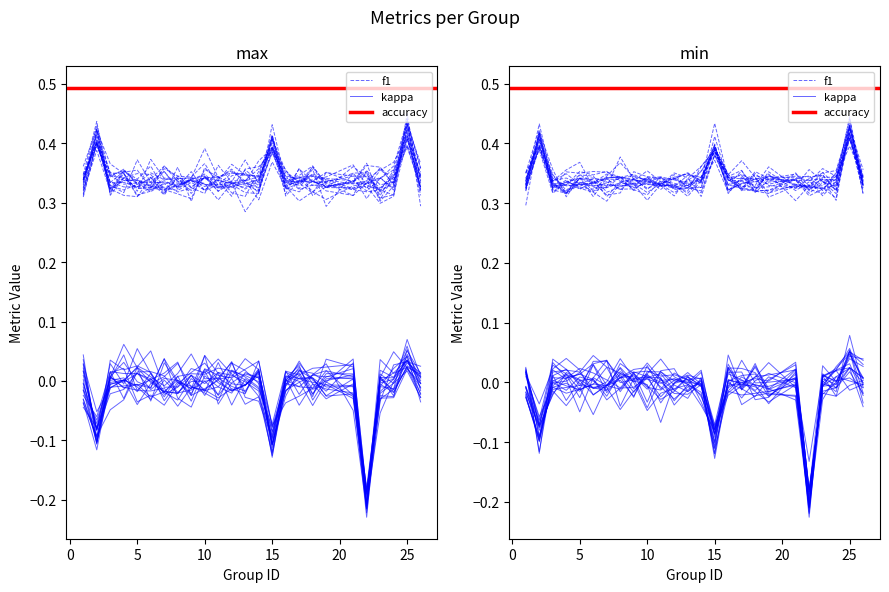

How many series are shown in this chart?

3